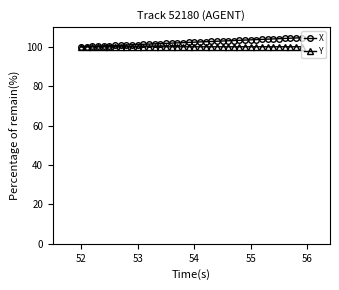

What is the maximum value shown in the chart?

104.6